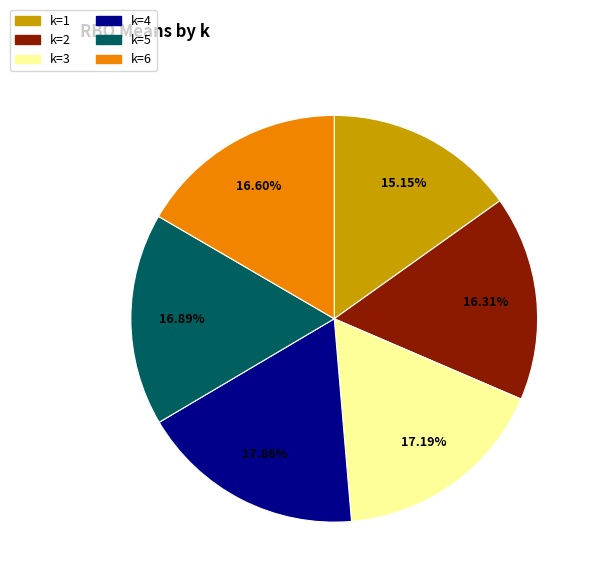

Do k=4 and k=6 together represent more than half of the pie?

No